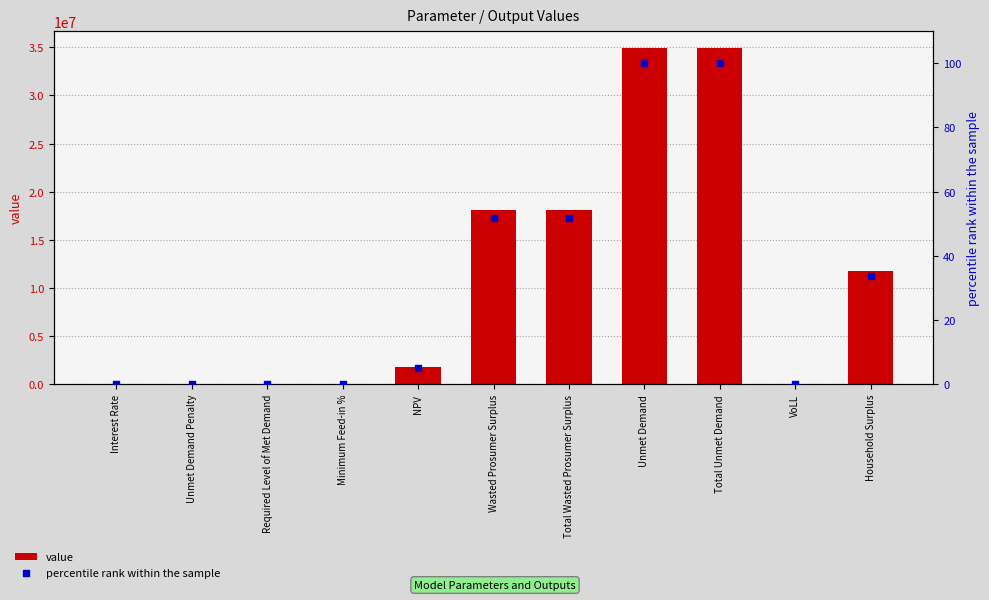

What are all the series names shown in the legend?

value, percentile rank within the sample